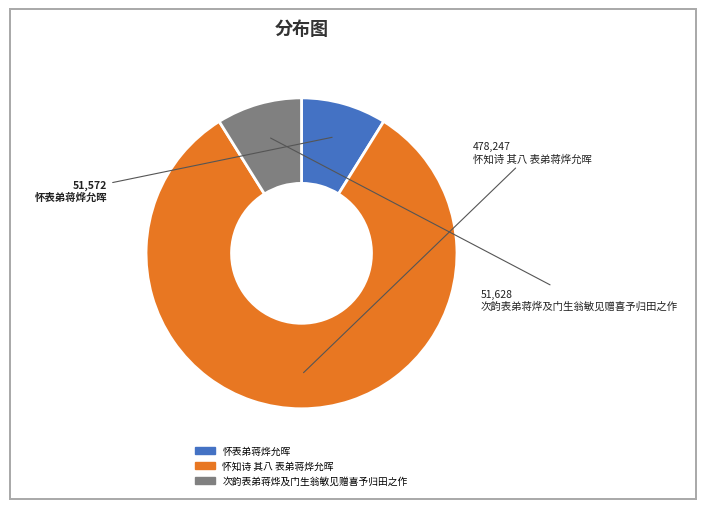

True or false: 次韵表弟蒋烨及门生翁敏见赠喜予归田之作 accounts for 9% of the total.

True